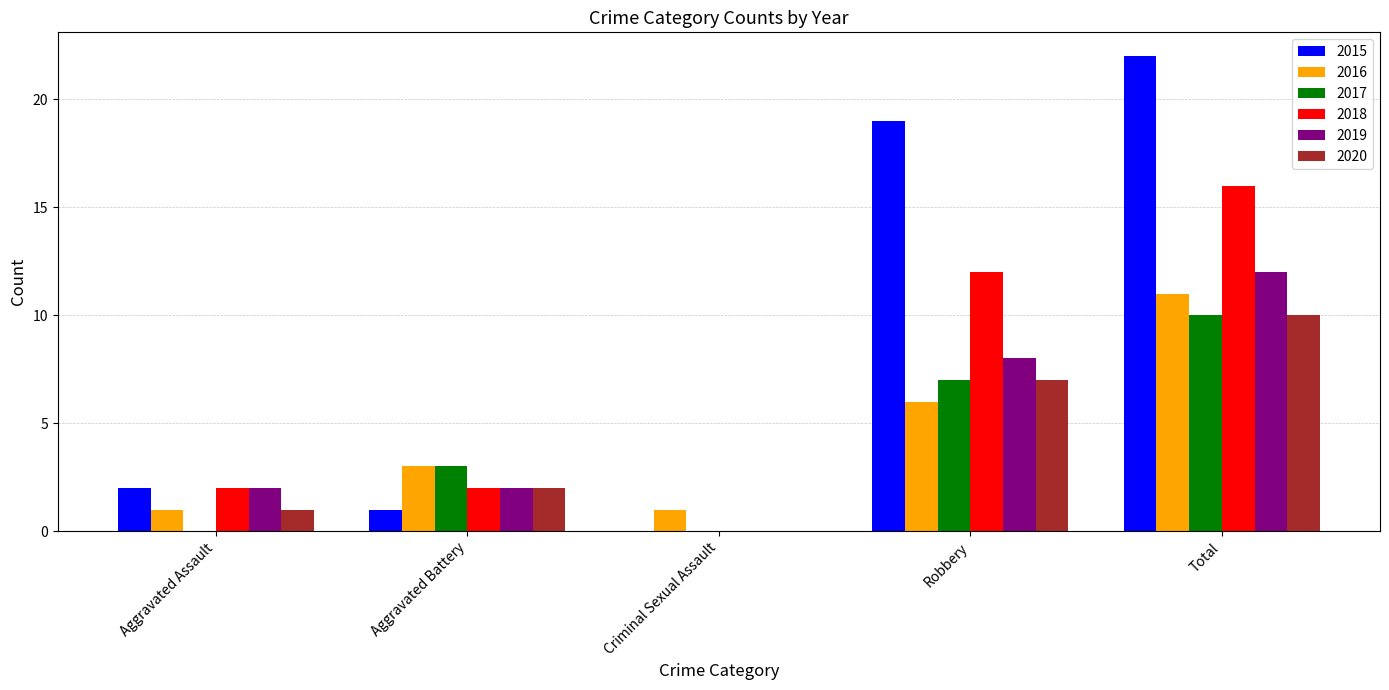

Reading left to right, what are all the values shown in this chart?

2015: Aggravated Assault=2	Aggravated Battery=1	Criminal Sexual Assault=0	Robbery=19	Total=22
2016: Aggravated Assault=1	Aggravated Battery=3	Criminal Sexual Assault=1	Robbery=6	Total=11
2017: Aggravated Assault=0	Aggravated Battery=3	Criminal Sexual Assault=0	Robbery=7	Total=10
2018: Aggravated Assault=2	Aggravated Battery=2	Criminal Sexual Assault=0	Robbery=12	Total=16
2019: Aggravated Assault=2	Aggravated Battery=2	Criminal Sexual Assault=0	Robbery=8	Total=12
2020: Aggravated Assault=1	Aggravated Battery=2	Criminal Sexual Assault=0	Robbery=7	Total=10